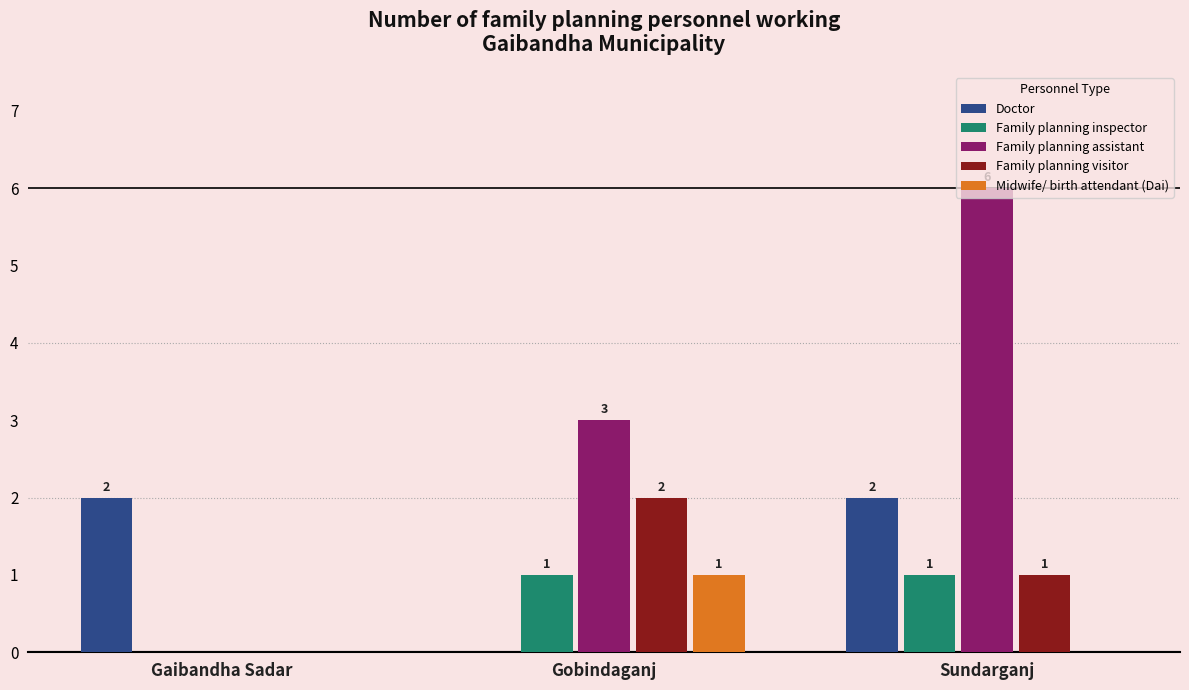

What is the greatest value displayed?

6